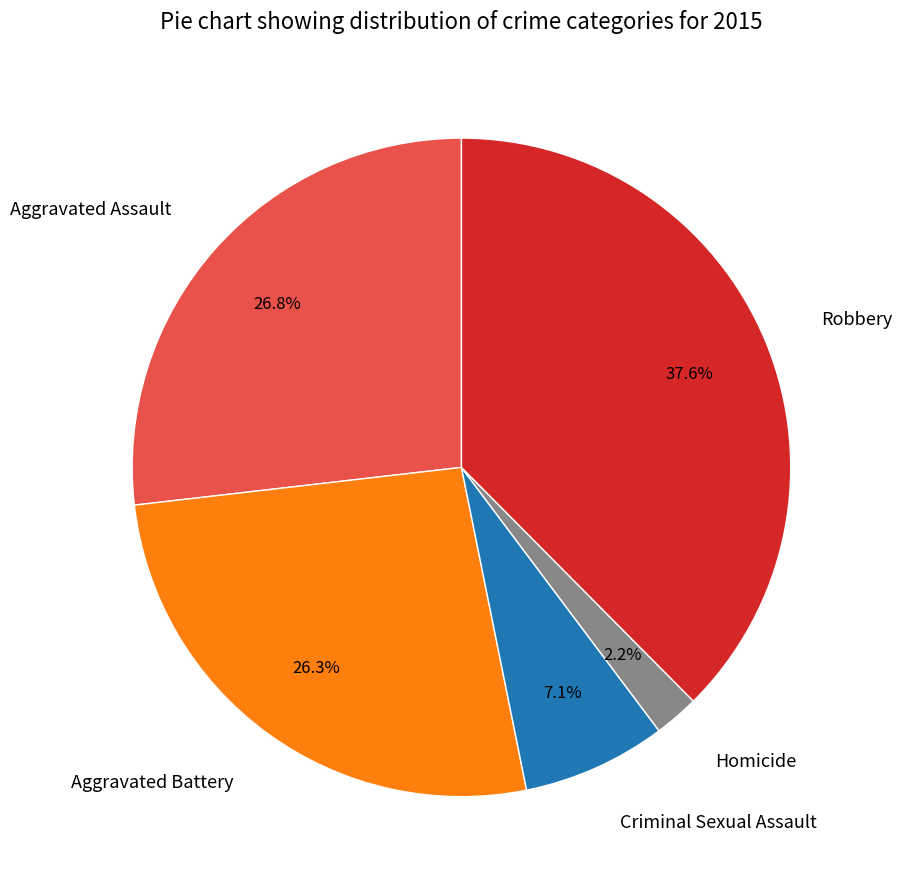

Is it true that Criminal Sexual Assault is 7% of the pie?

True